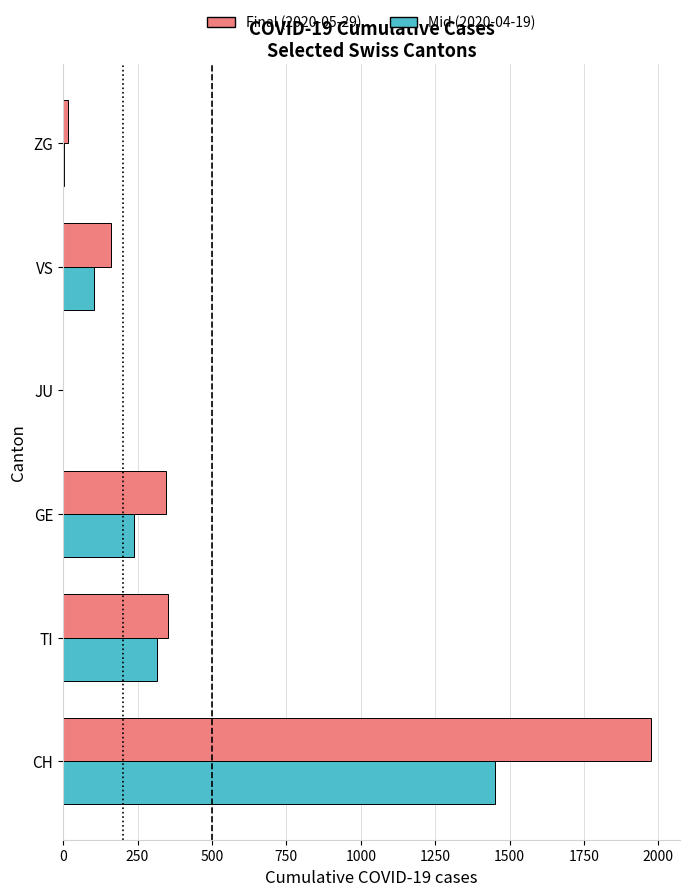

At which category is the sum across all series the highest?

CH